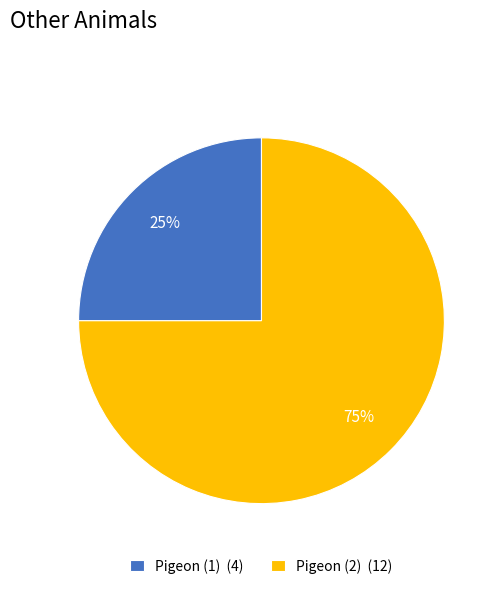

Rank the categories by value from highest to lowest.

Pigeon (2) (12), Pigeon (1) (4)